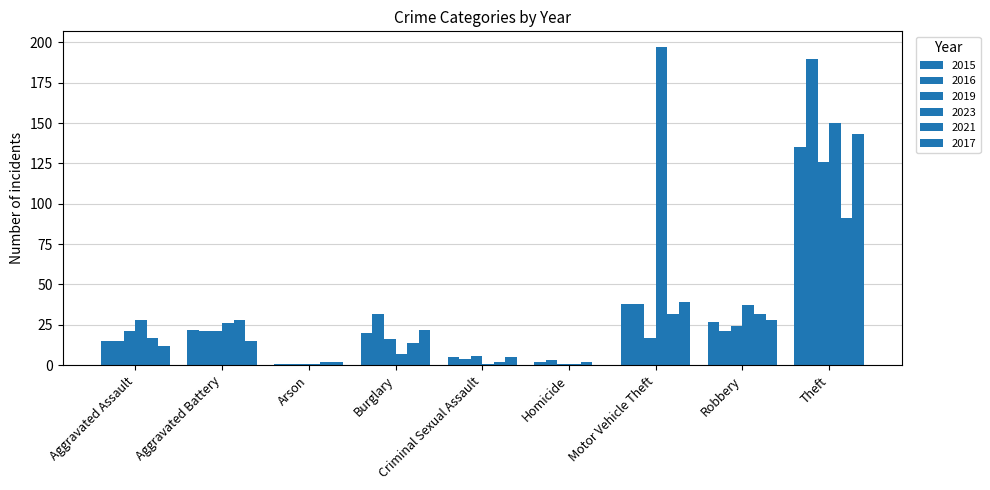

Reading left to right, transcribe all the data shown in this chart.

2015: Aggravated Assault=15	Aggravated Battery=22	Arson=1	Burglary=20	Criminal Sexual Assault=5	Homicide=2	Motor Vehicle Theft=38	Robbery=27	Theft=135
2016: Aggravated Assault=15	Aggravated Battery=21	Arson=1	Burglary=32	Criminal Sexual Assault=4	Homicide=3	Motor Vehicle Theft=38	Robbery=21	Theft=190
2019: Aggravated Assault=21	Aggravated Battery=21	Arson=1	Burglary=16	Criminal Sexual Assault=6	Homicide=1	Motor Vehicle Theft=17	Robbery=24	Theft=126
2023: Aggravated Assault=28	Aggravated Battery=26	Arson=1	Burglary=7	Criminal Sexual Assault=1	Homicide=1	Motor Vehicle Theft=197	Robbery=37	Theft=150
2021: Aggravated Assault=17	Aggravated Battery=28	Arson=2	Burglary=14	Criminal Sexual Assault=2	Homicide=2	Motor Vehicle Theft=32	Robbery=32	Theft=91
2017: Aggravated Assault=12	Aggravated Battery=15	Arson=2	Burglary=22	Criminal Sexual Assault=5	Homicide=0	Motor Vehicle Theft=39	Robbery=28	Theft=143